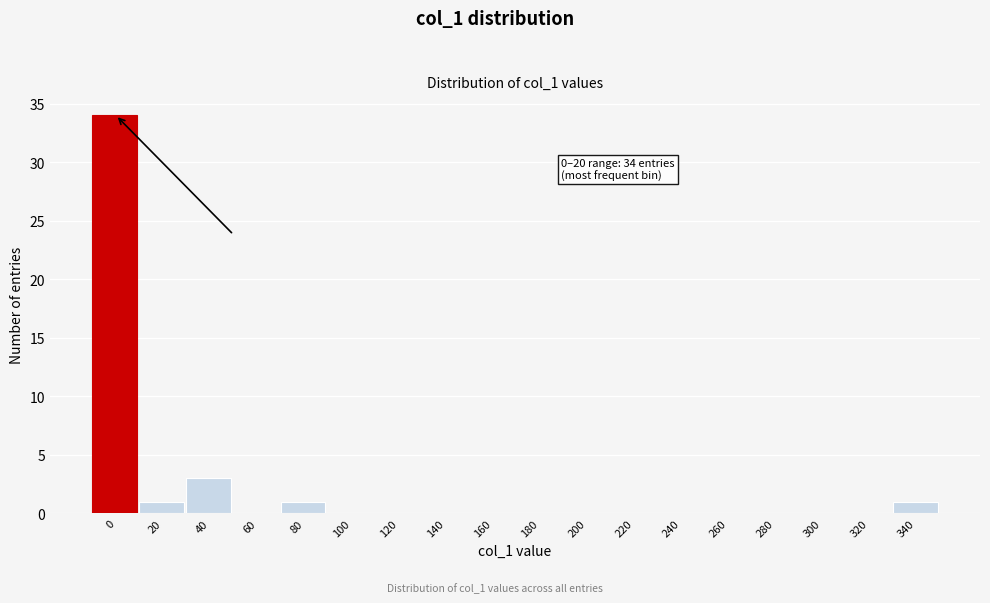

Reading right to left, what are all the values shown in this chart?

340=1	320=0	300=0	280=0	260=0	240=0	220=0	200=0	180=0	160=0	140=0	120=0	100=0	80=1	60=0	40=3	20=1	0=34